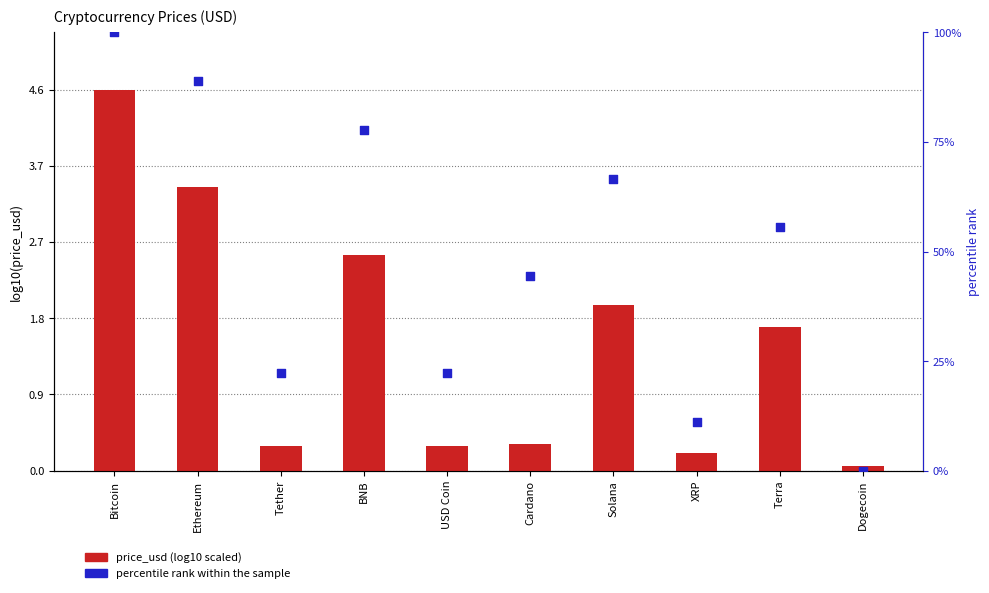

At how many categories does at least one series exceed 91?

1